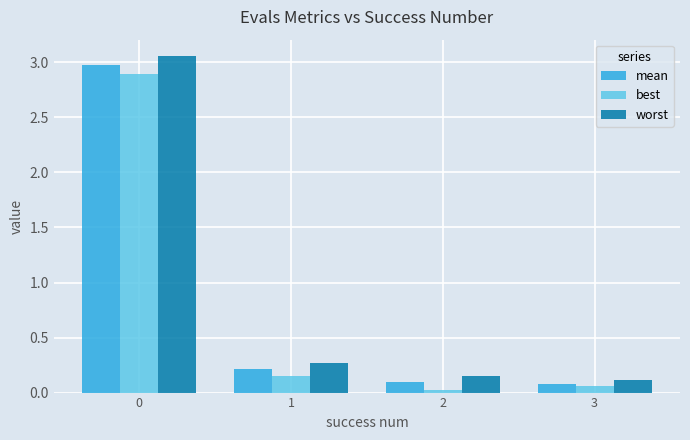

What is the highest value of the best series?

2.9